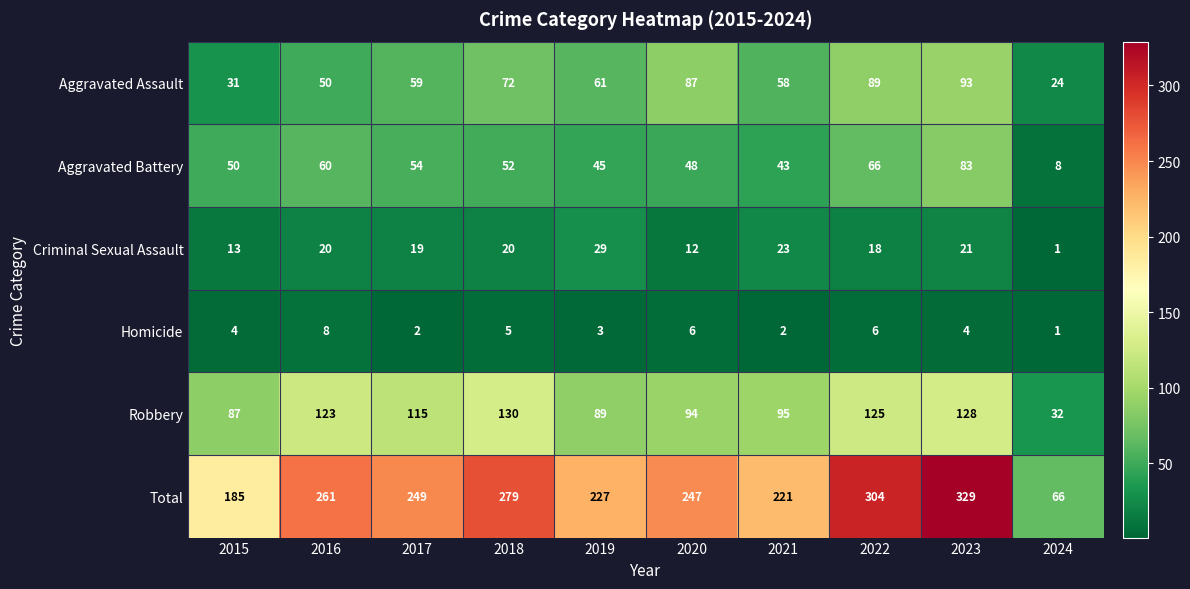

The value of Aggravated Assault at 2020 is 87. True or false?

True